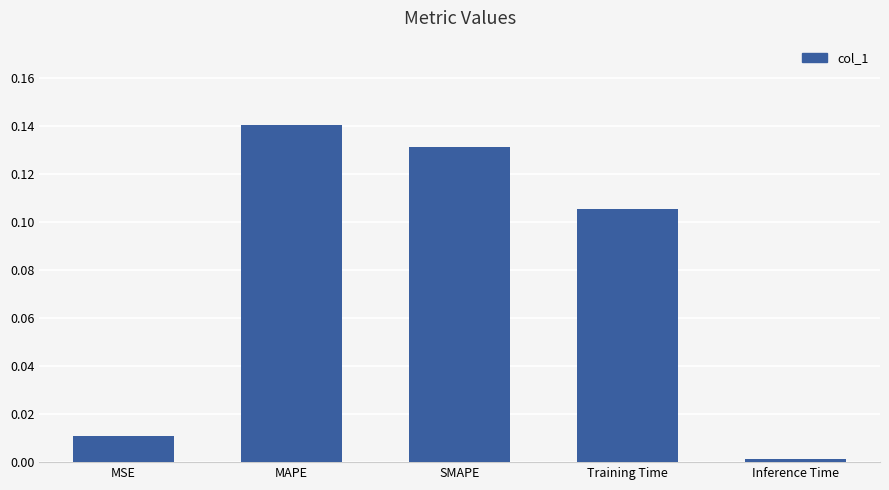

What is the sum of all values?

0.4